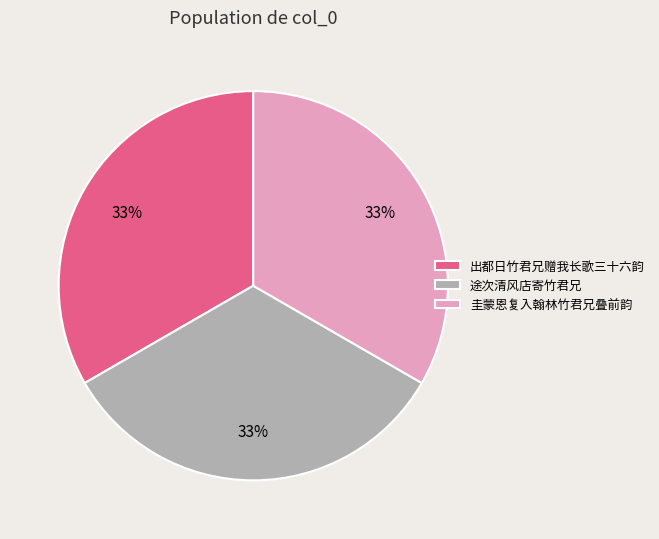

True or false: 出都日竹君兄赠我长歌三十六韵 accounts for 33% of the total.

True